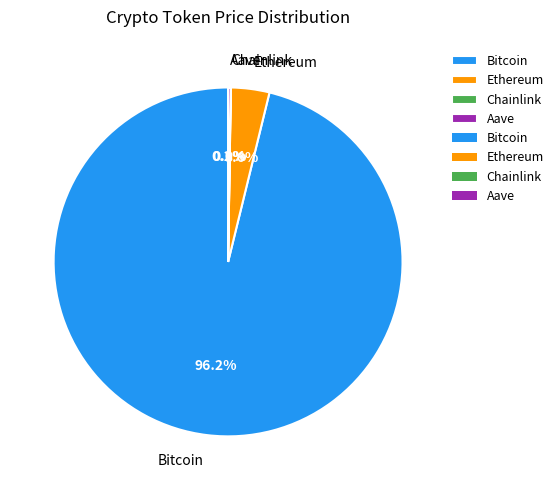

Is there any slice that represents more than half of the pie?

Yes